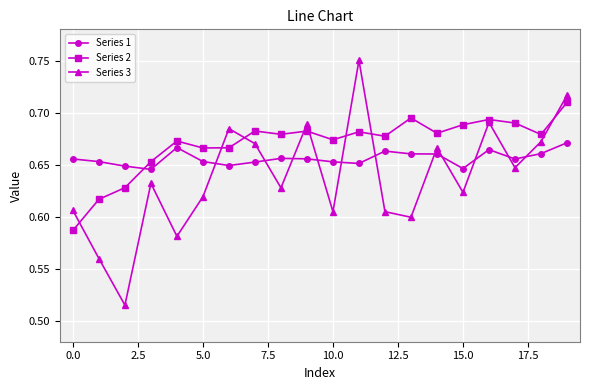

Count the Series 2 values in the range 0 to 1.

20